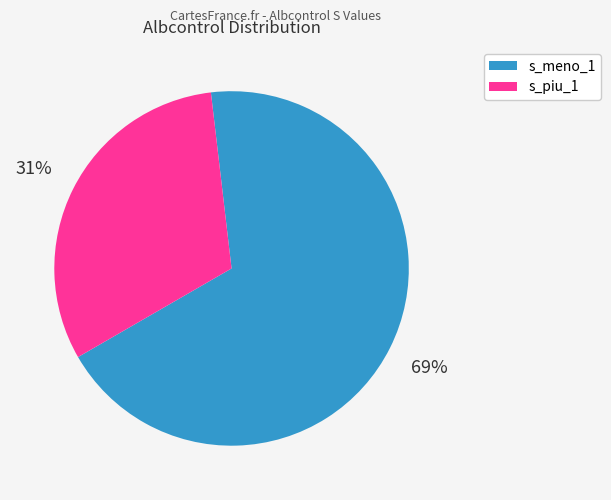

To the nearest percent, what is the average slice percentage?

50%